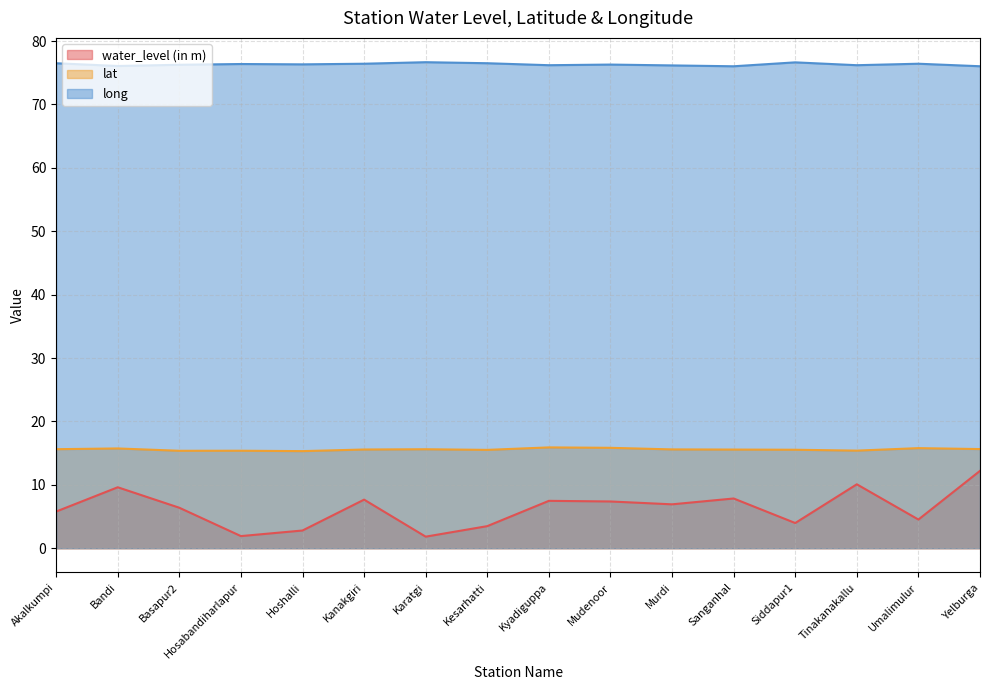

Between Bandi and Kyadiguppa, which series saw the biggest shift?

water_level (in m)